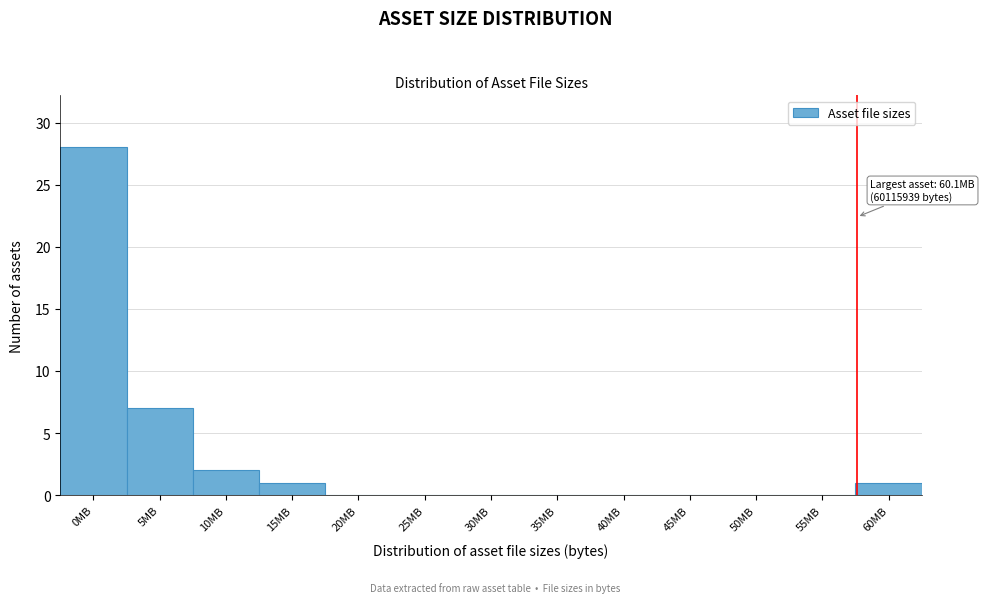

Reading left to right, what are all the values shown in this chart?

0MB=28	5MB=7	10MB=2	15MB=1	20MB=0	25MB=0	30MB=0	35MB=0	40MB=0	45MB=0	50MB=0	55MB=0	60MB=1